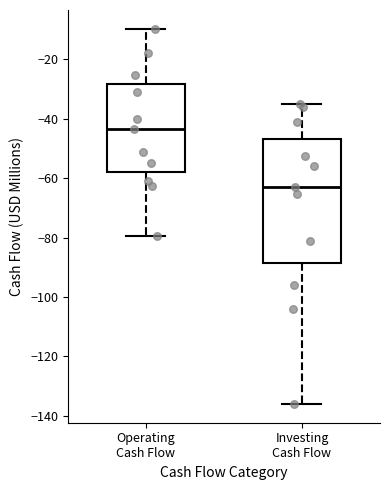

Which box is the tallest, from its lower edge to its upper edge?

Investing Cash Flow